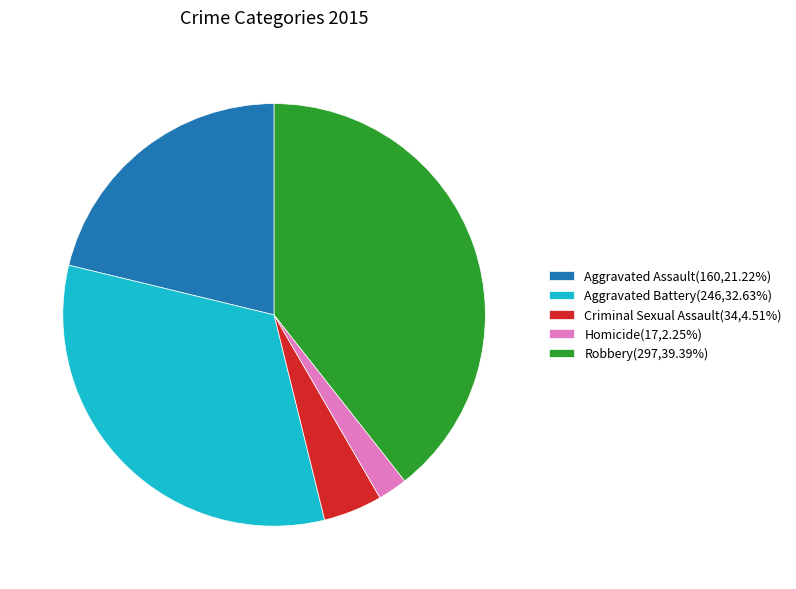

Does Homicide represent more than half of the total?

No